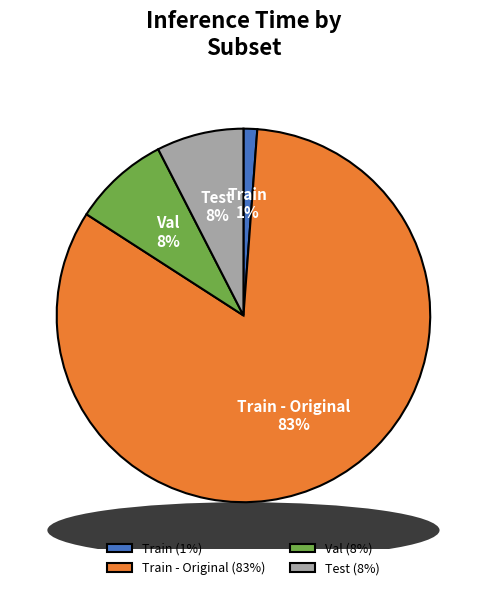

Does Train - Original represent more than half of the total?

Yes